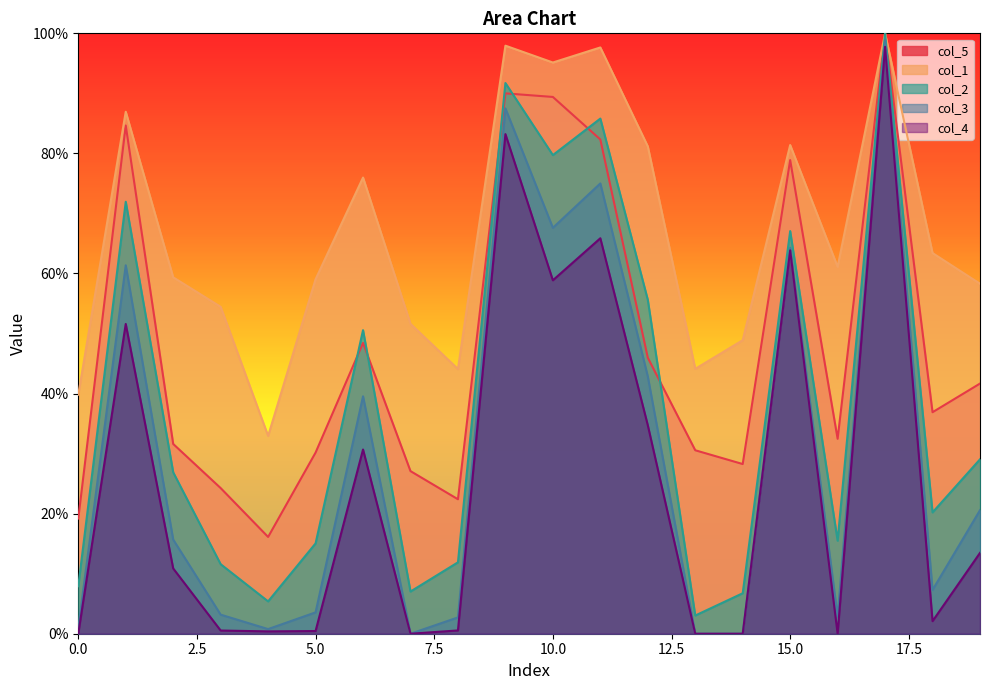

True or false: col_3 and col_2 intersect in this chart.

False